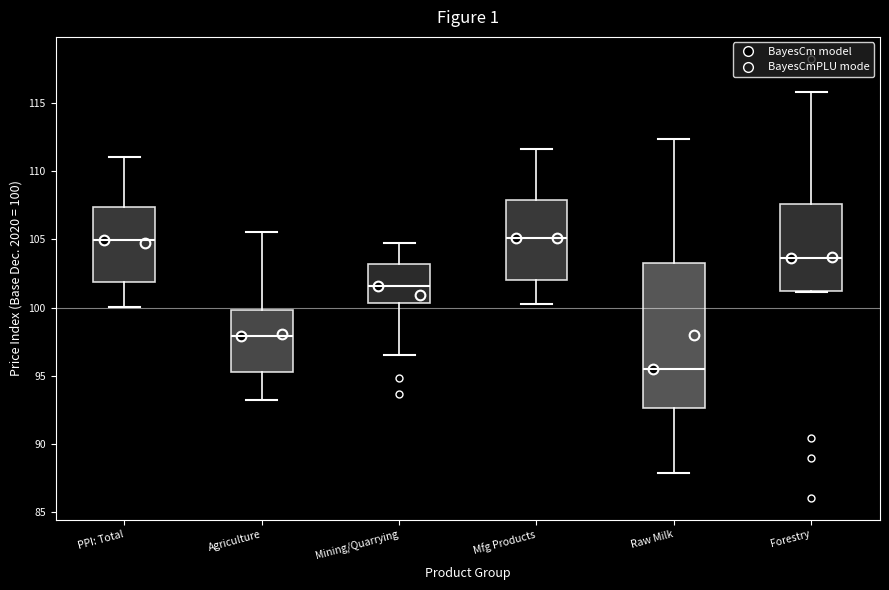

Comparing the boxes themselves (not the whiskers), which one is the tallest?

Raw Milk